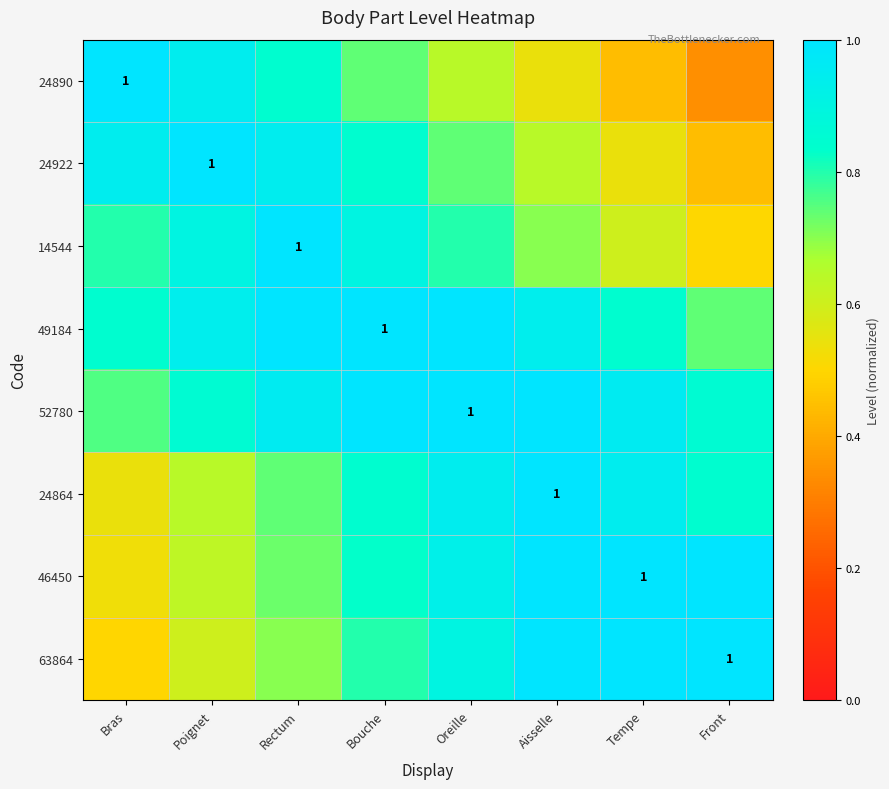

Which series has the largest total across all categories?

52780